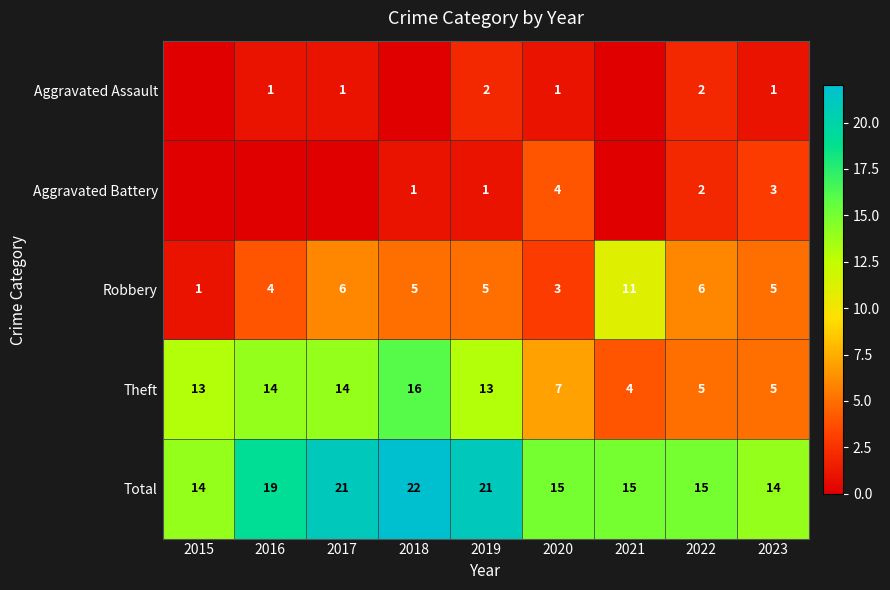

Is the value of Robbery at 2016 greater than the value of Total at 2018?

No